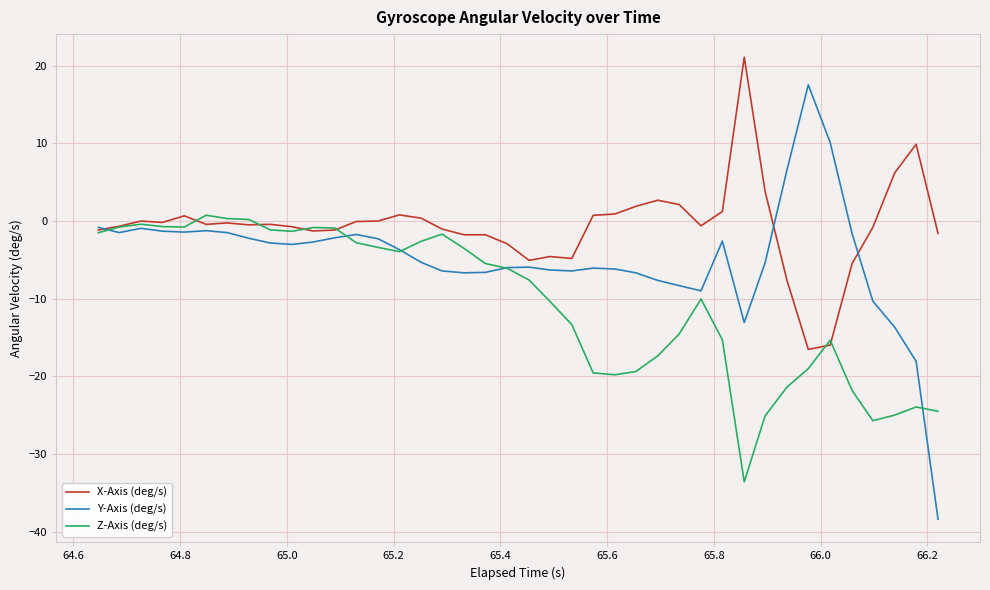

What is the minimum value for Y-Axis (deg/s)?

-38.4